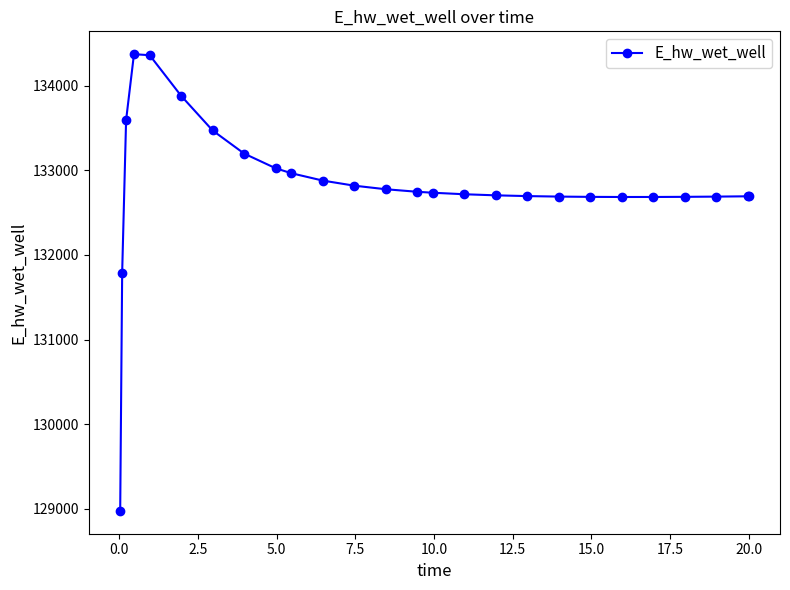

Does the chart have visible grid lines?

No